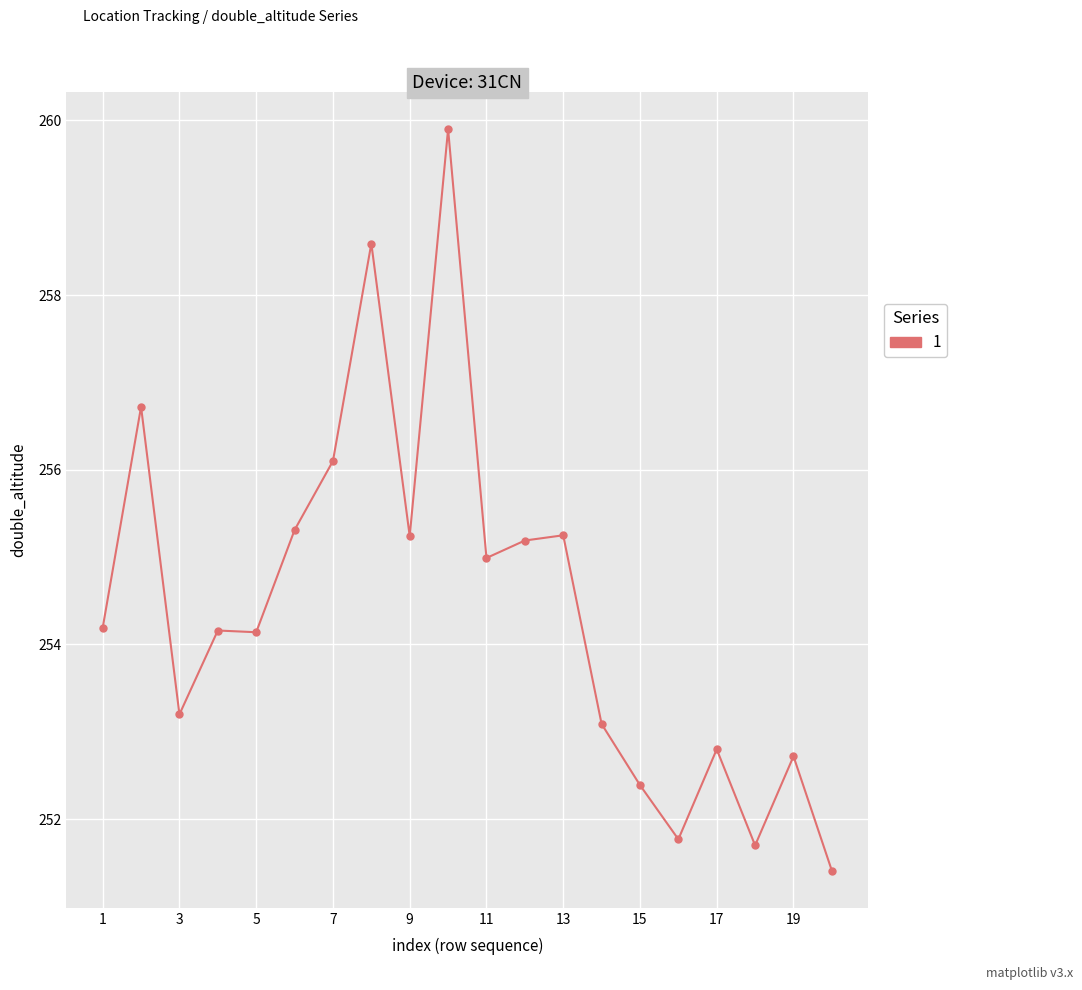

What is the difference between the maximum and second lowest values?

8.2